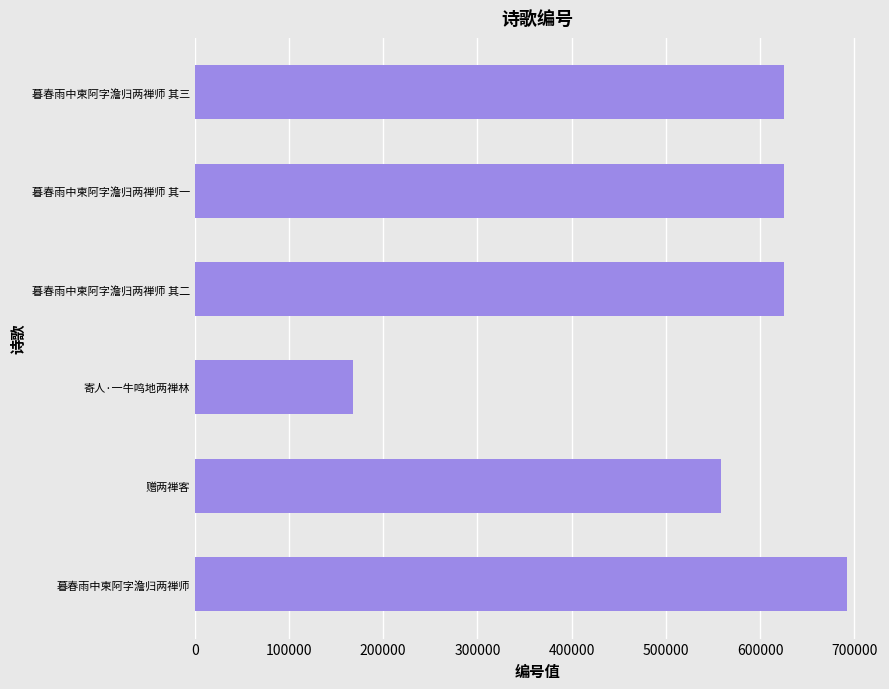

Is it true that the value at 寄人·一牛鸣地两禅林 is 56153?

False